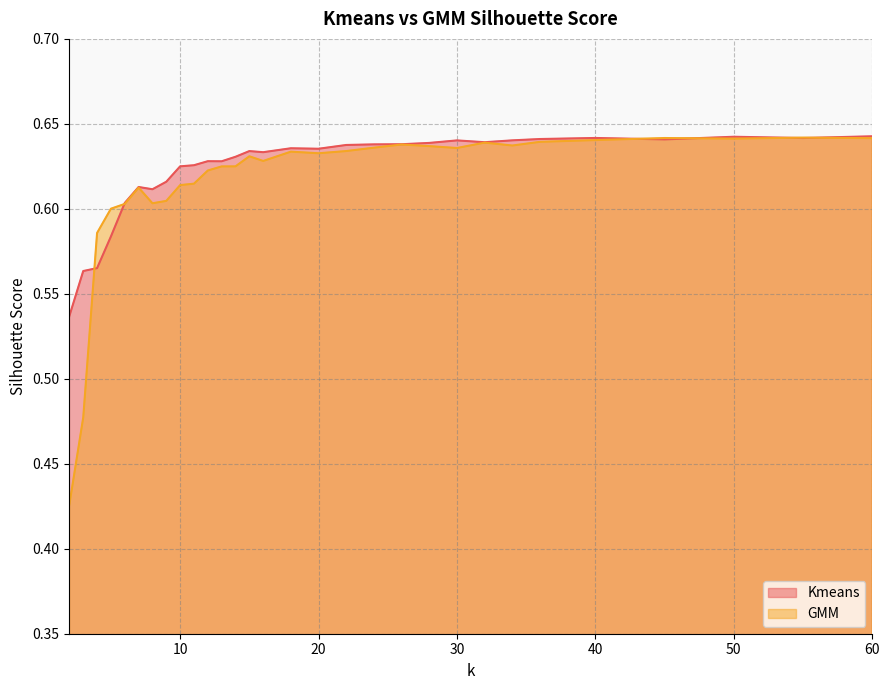

Reading right to left, transcribe all the data shown in this chart.

Kmeans: 60=0.6	55=0.6	50=0.6	45=0.6	40=0.6	36=0.6	34=0.6	32=0.6	30=0.6	28=0.6	26=0.6	24=0.6	22=0.6	20=0.6	18=0.6	16=0.6	15=0.6	14=0.6	13=0.6	12=0.6	11=0.6	10=0.6	9=0.6	8=0.6	7=0.6	6=0.6	5=0.6	4=0.6	3=0.6	2=0.5
GMM: 60=0.6	55=0.6	50=0.6	45=0.6	40=0.6	36=0.6	34=0.6	32=0.6	30=0.6	28=0.6	26=0.6	24=0.6	22=0.6	20=0.6	18=0.6	16=0.6	15=0.6	14=0.6	13=0.6	12=0.6	11=0.6	10=0.6	9=0.6	8=0.6	7=0.6	6=0.6	5=0.6	4=0.6	3=0.5	2=0.4